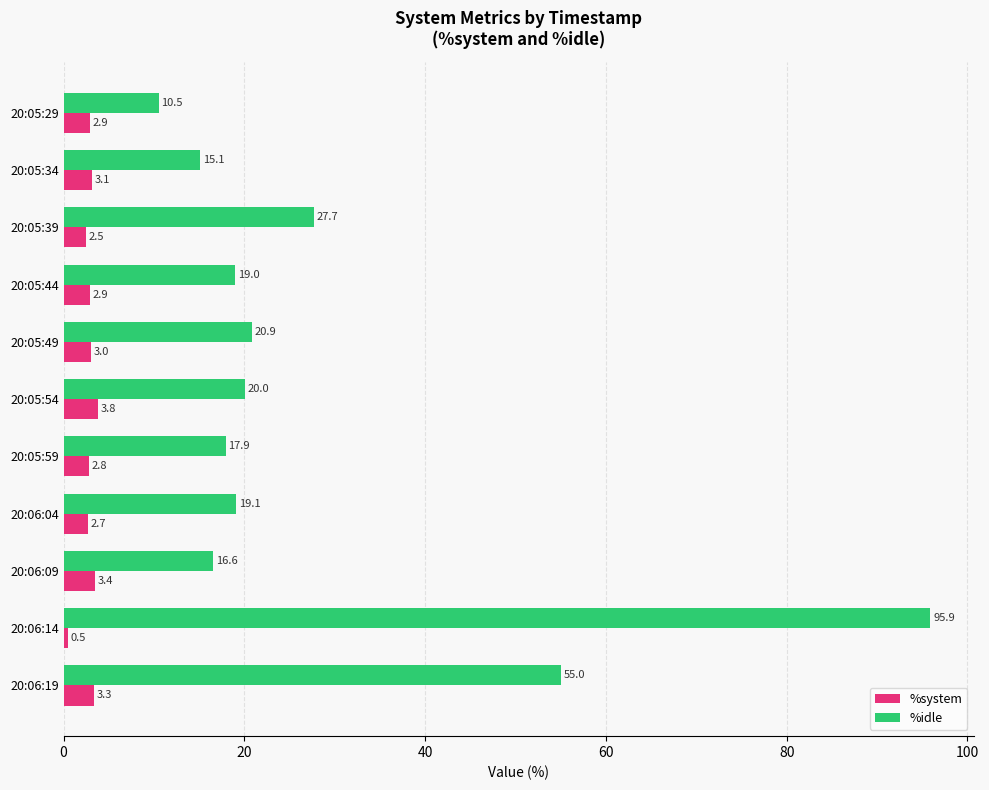

What are all the series names shown in the legend?

%system, %idle